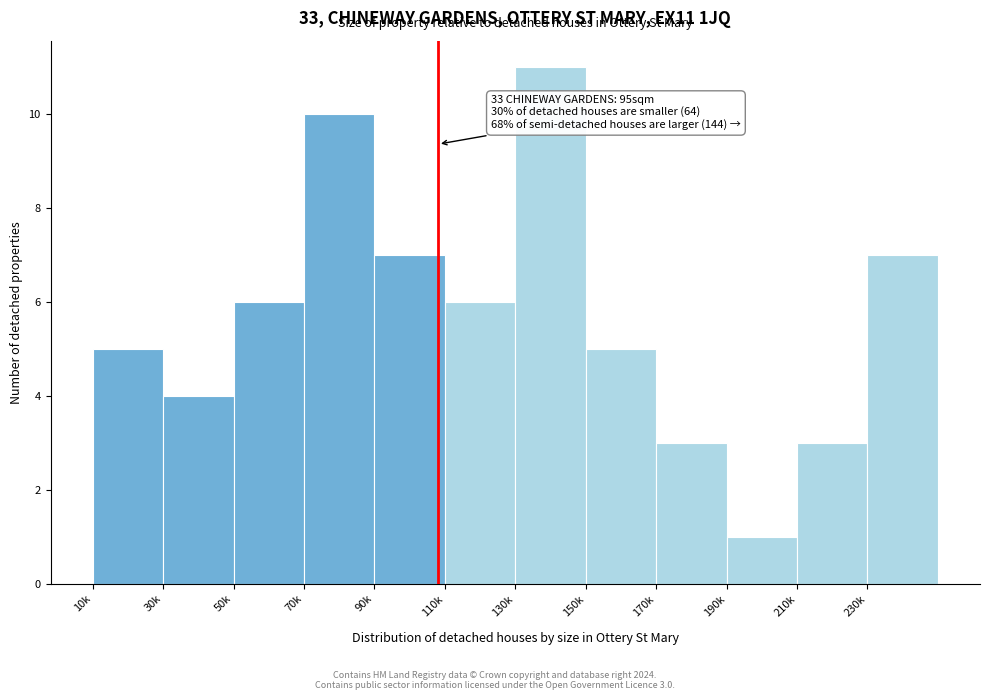

Reading left to right, what are all the values shown in this chart?

10k=5	30k=4	50k=6	70k=10	90k=7	110k=6	130k=11	150k=5	170k=3	190k=1	210k=3	230k=7